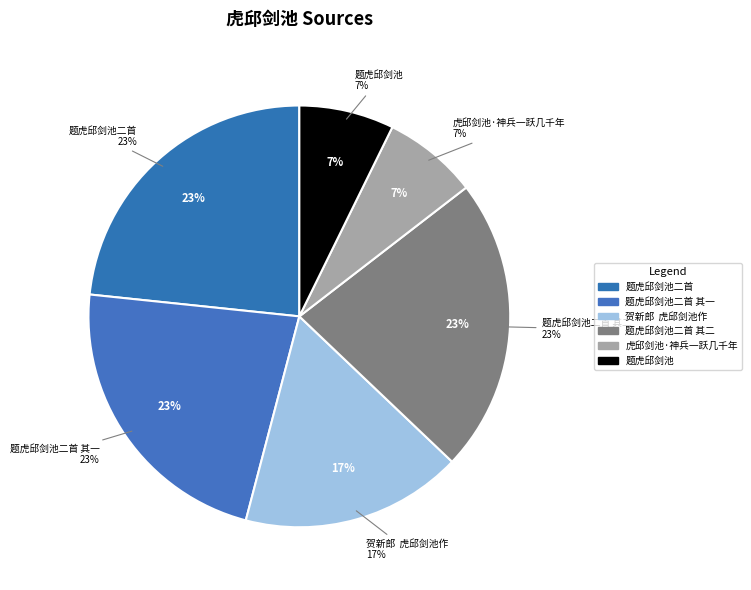

To the nearest percent, what percentage of the pie is 题虎邱剑池二首 其一?

23%